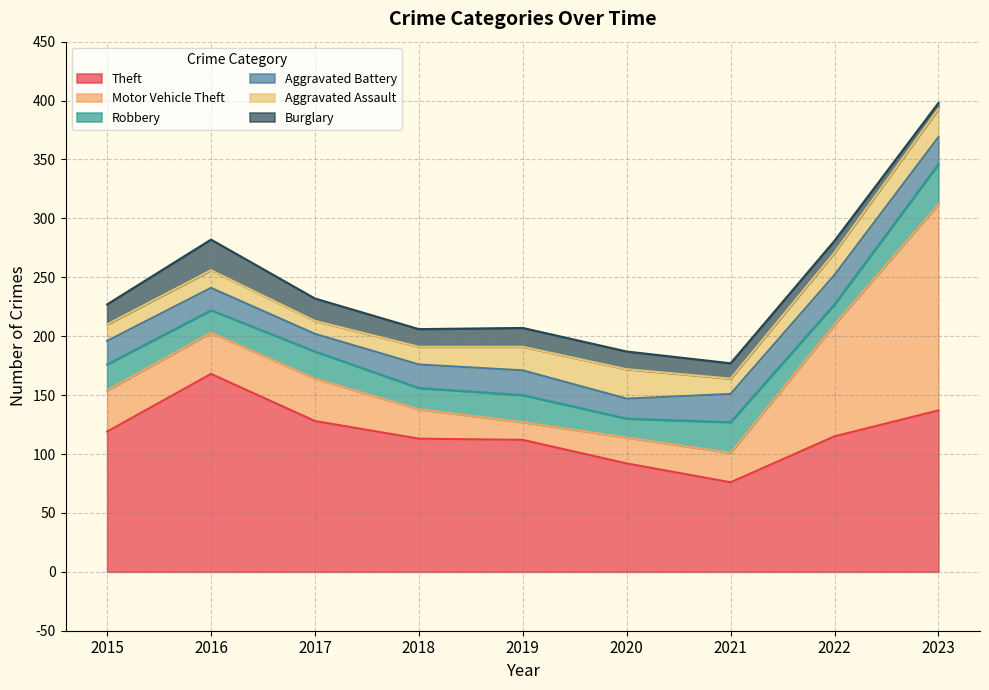

How many interior local valleys does the Aggravated Assault series have?

2